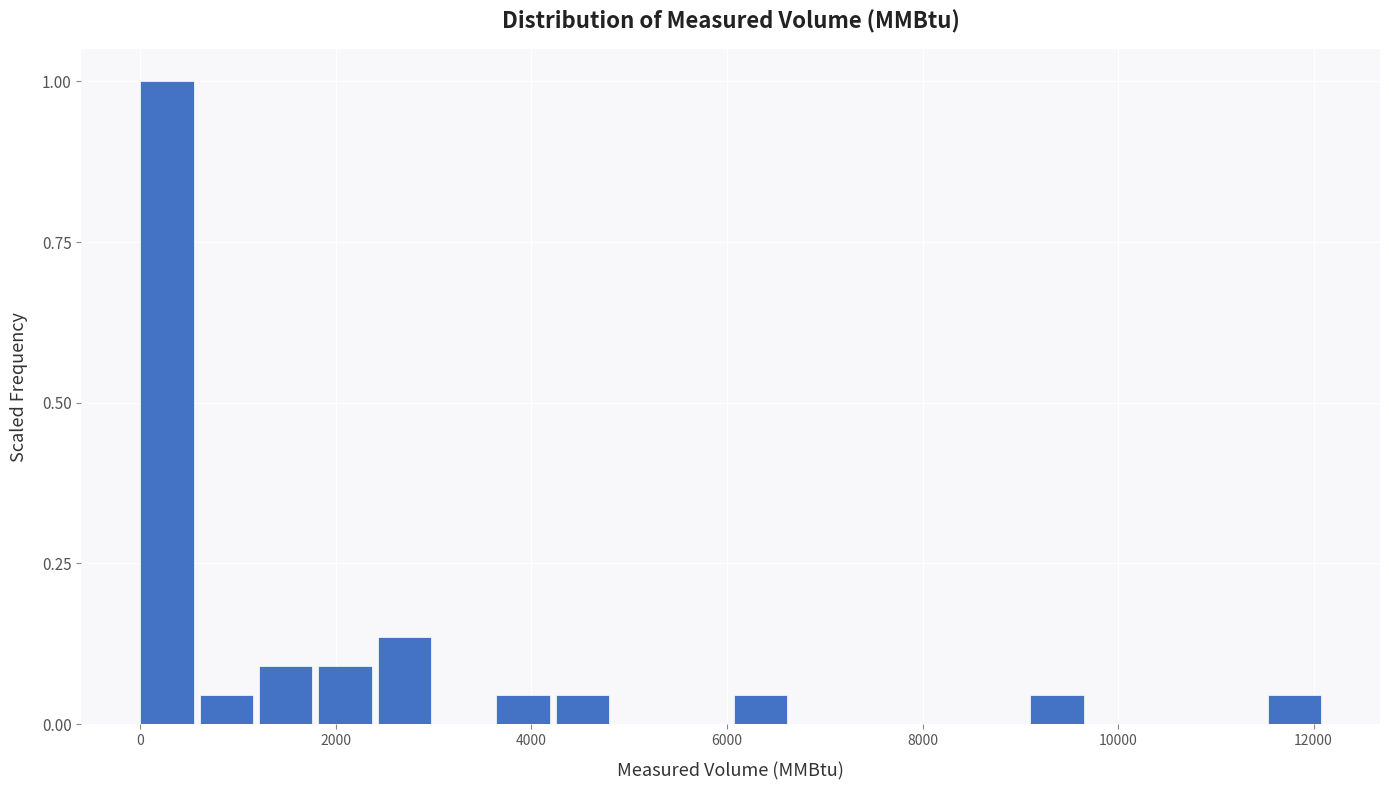

Around what value on the x-axis is the tallest bar? Give the approximate position of its centre, as read against the axis.

200